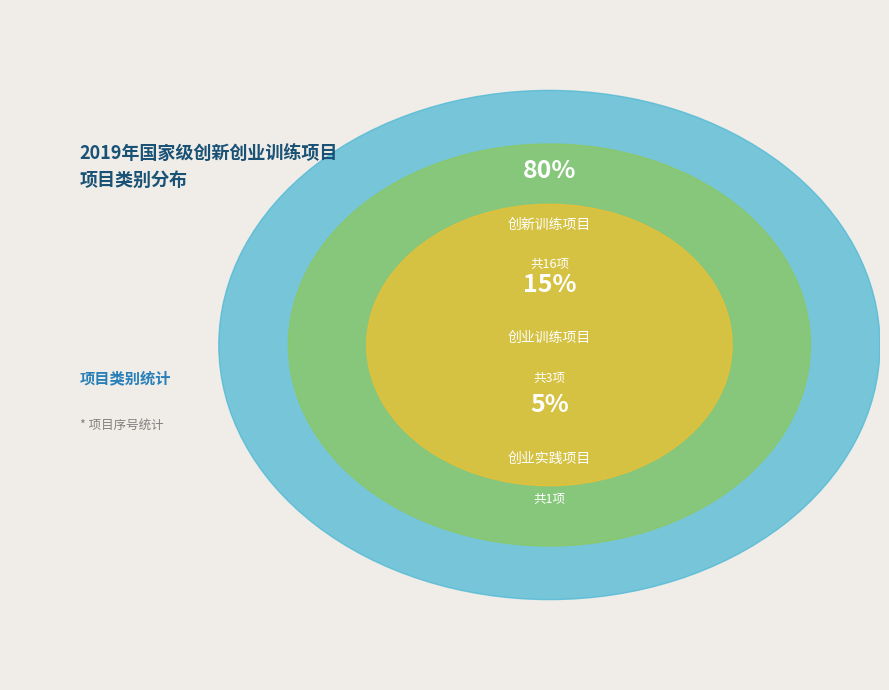

Is the sum of 创业训练项目 and 创新训练项目 greater than half?

Yes